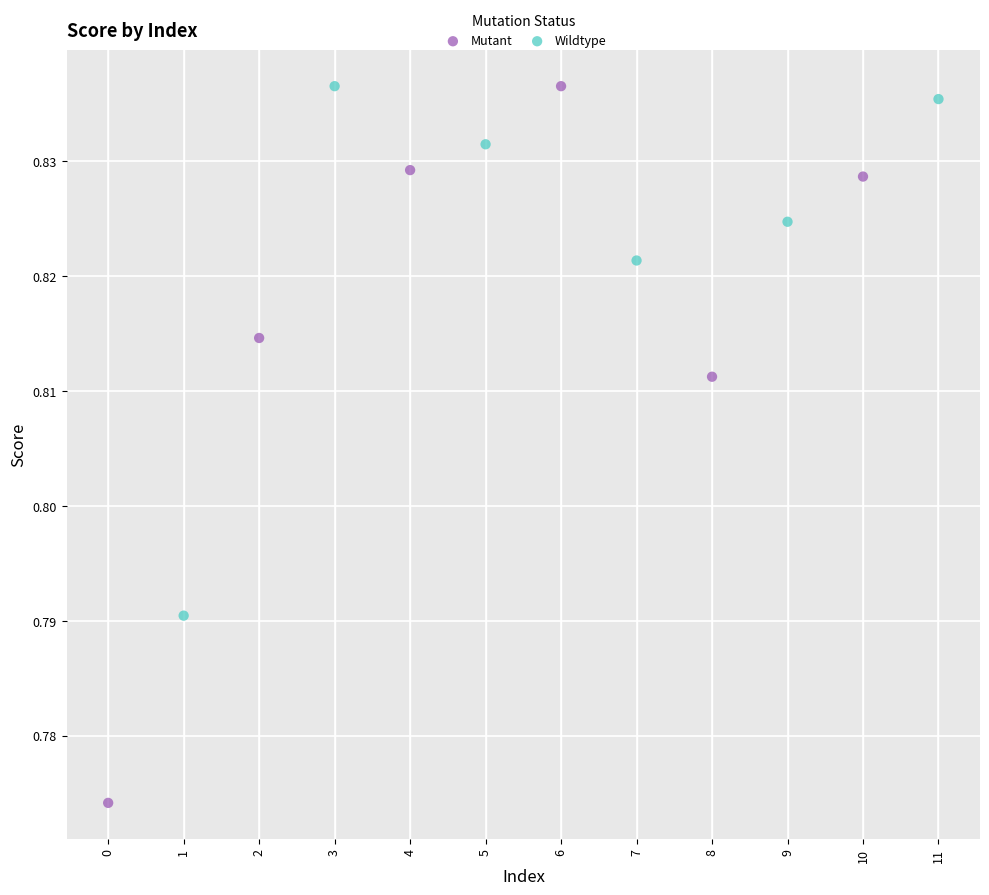

Which series has the widest spread of Y values?

Mutant